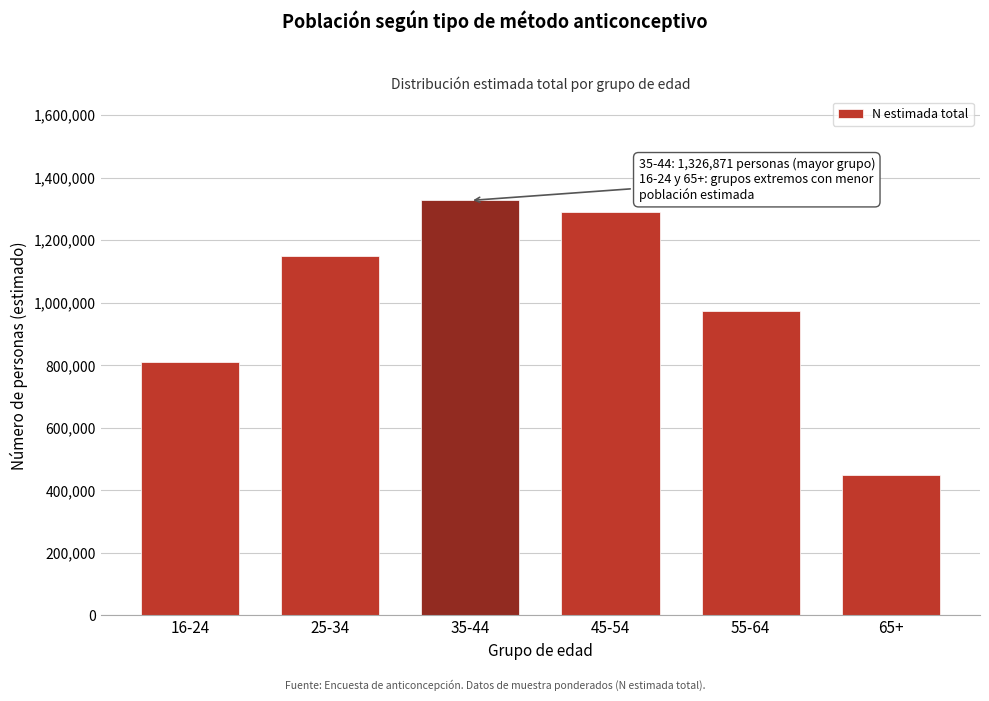

Reading left to right, what are all the values shown in this chart?

16-24=809678	25-34=1149809	35-44=1326871	45-54=1290963	55-64=973988	65+=450000